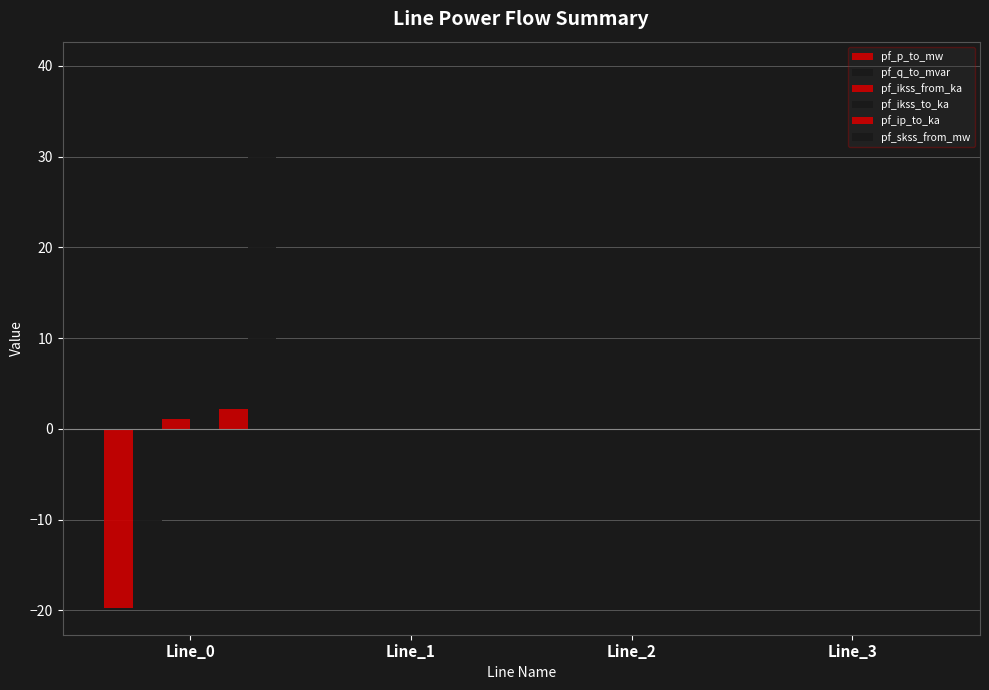

What is the average value of the pf_skss_from_mw series?

9.9